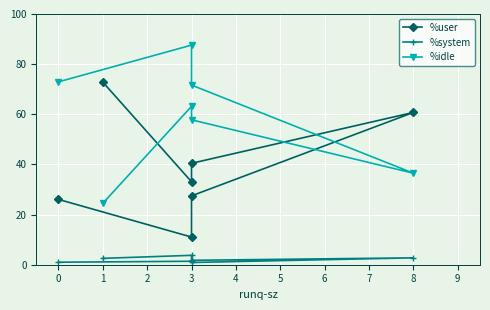

Between 0 and 3, which series saw the biggest shift?

%user